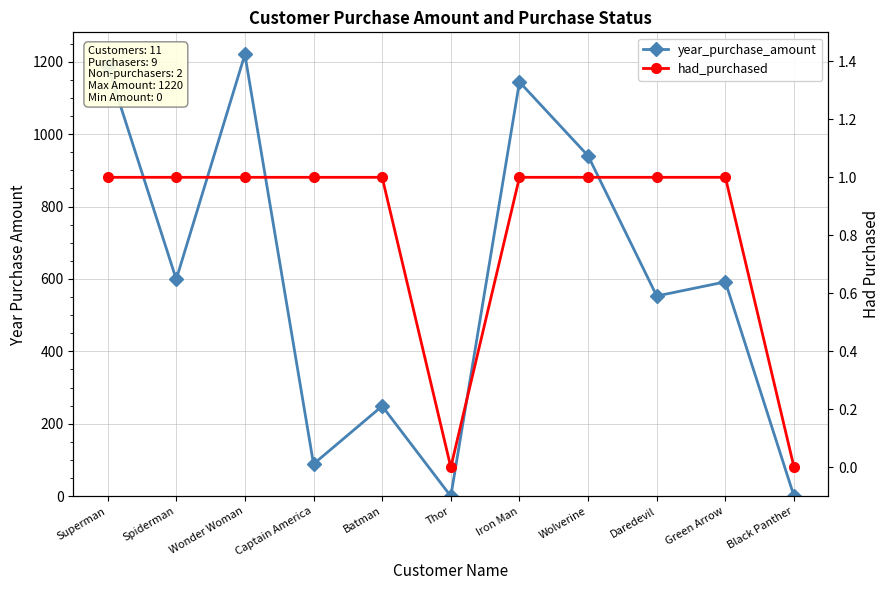

The value of had_purchased at Iron Man is 2. True or false?

False